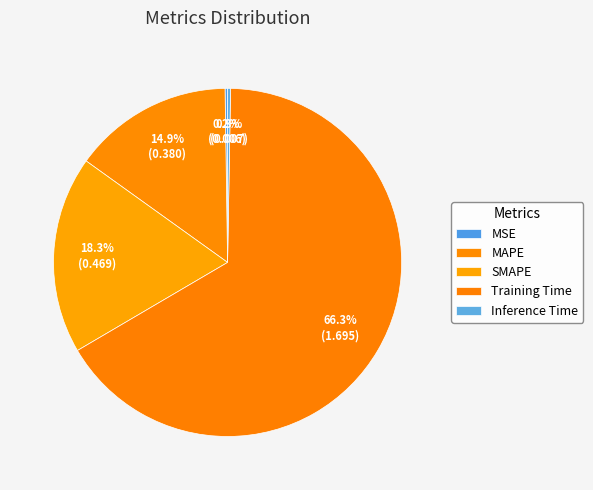

To the nearest percent, what portion does MAPE represent?

15%